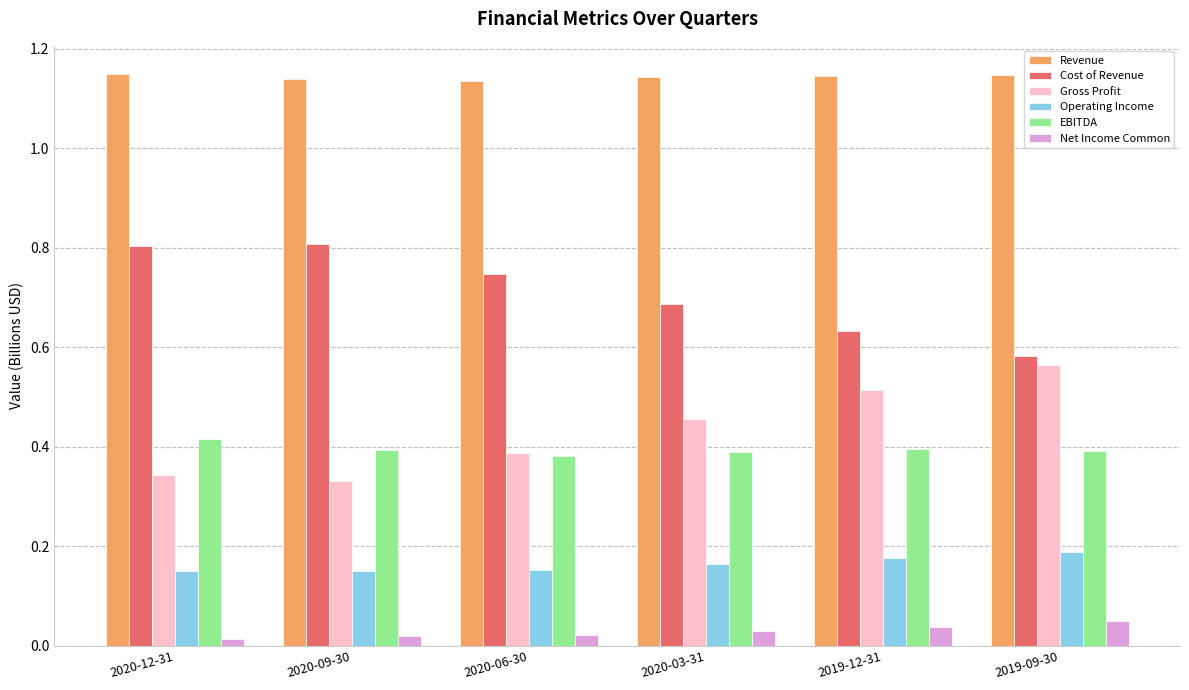

The value of Revenue at 2020-09-30 is 0.5. True or false?

False